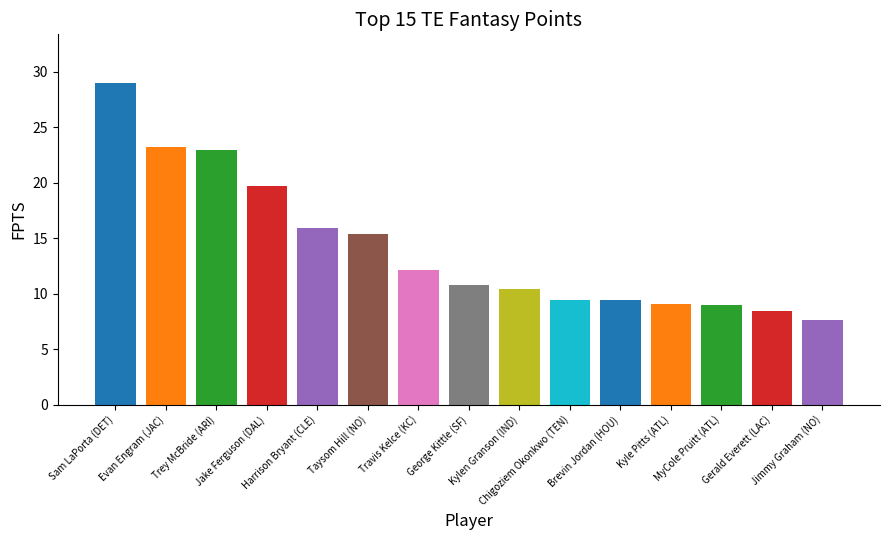

Approximately how many times larger is the value at Brevin Jordan (HOU) compared to Trey McBride (ARI)?

0.4